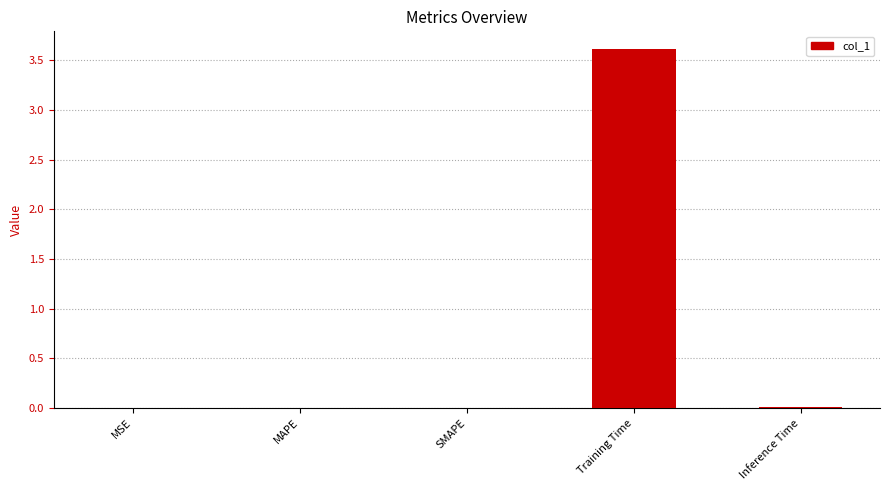

Are the bars horizontal?

No